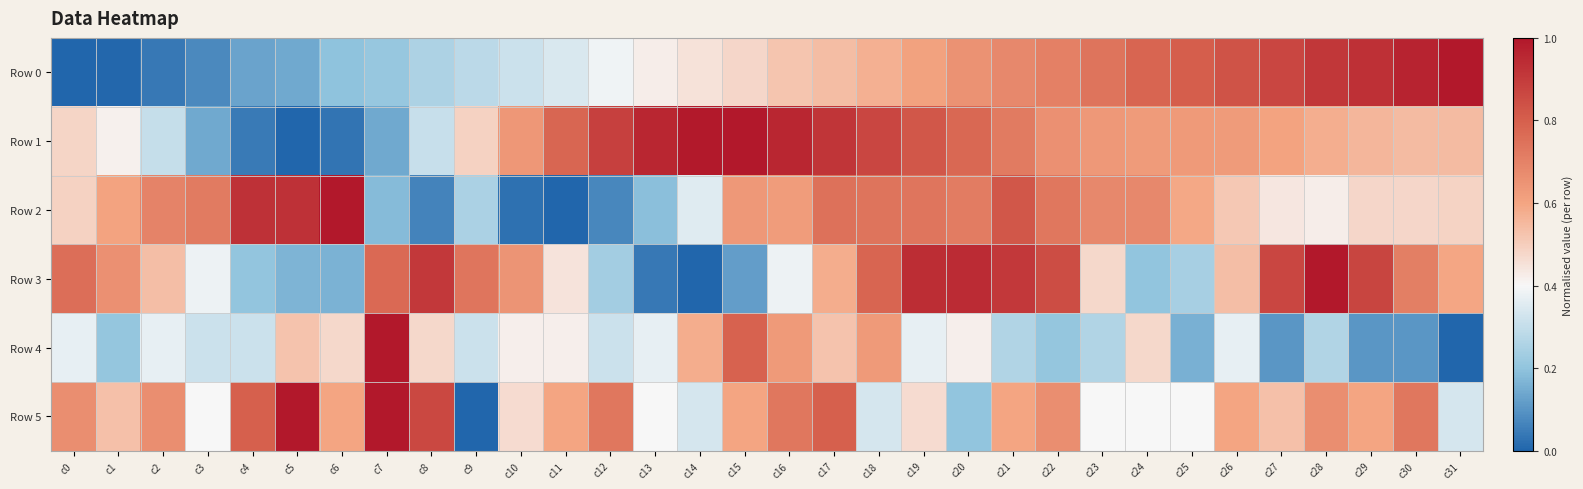

At which category is the sum across all series the highest?

c17